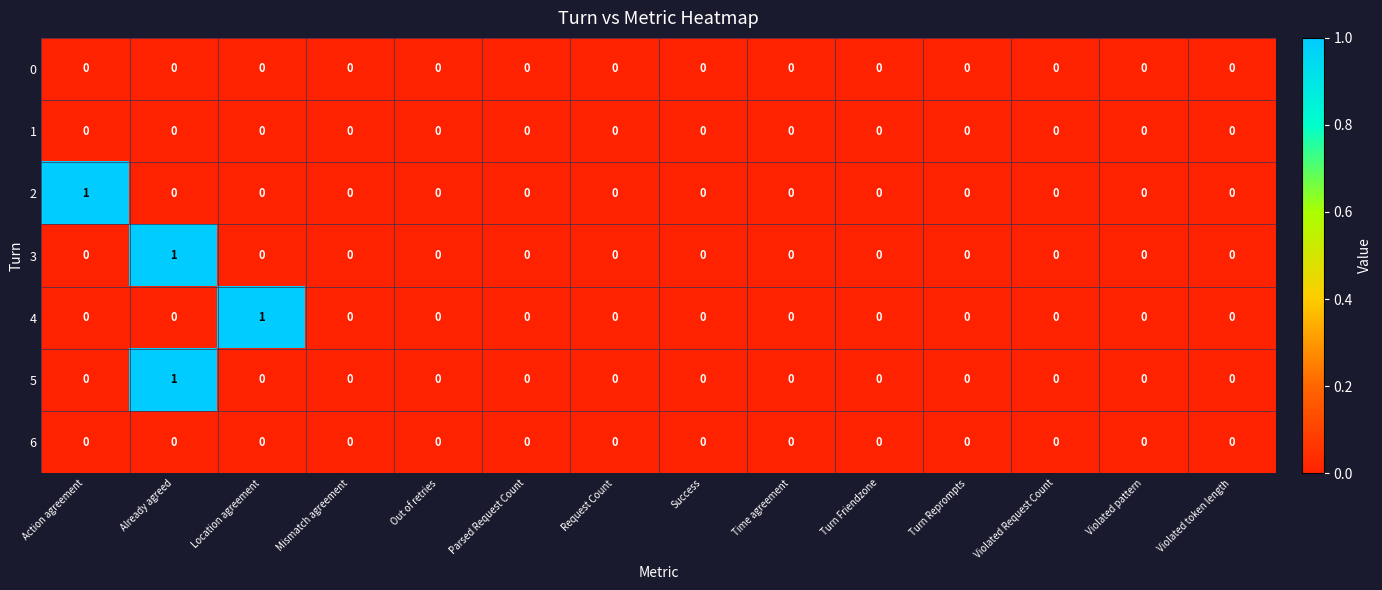

At which category is the sum across all series the highest?

Already agreed